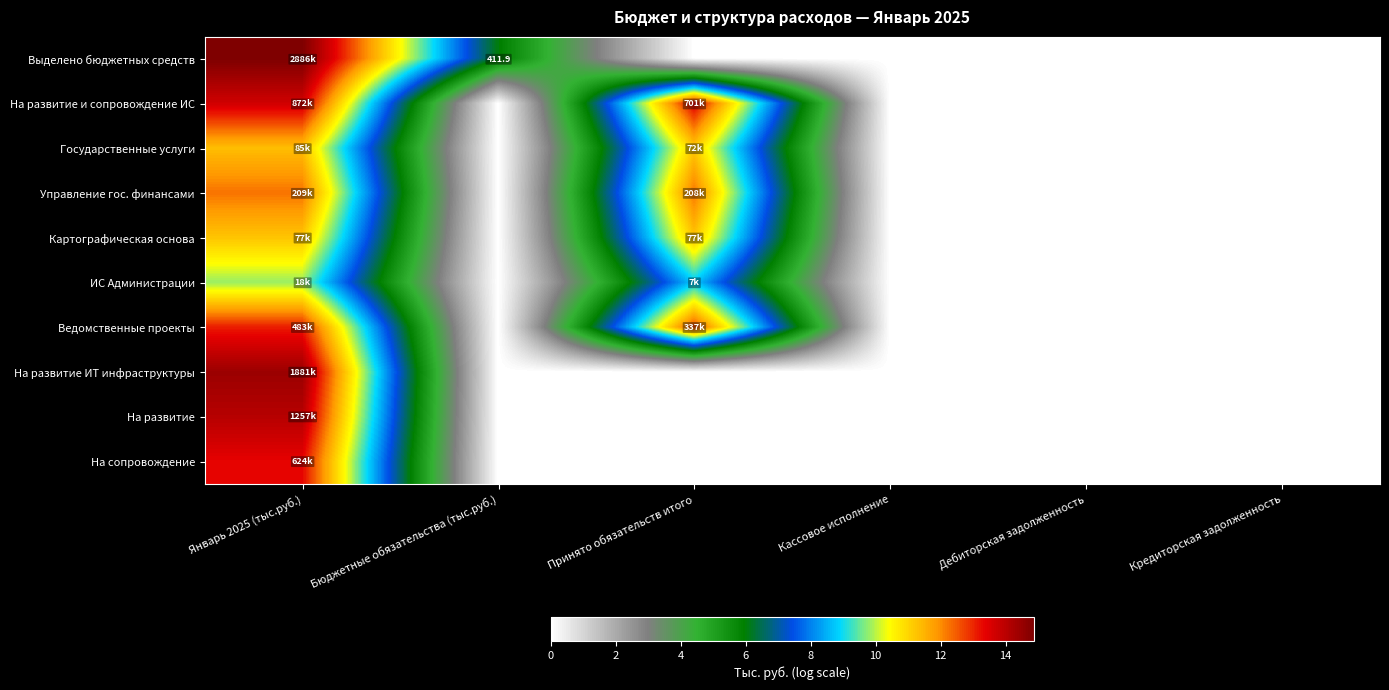

Between Принято обязательств итого and Дебиторская задолженность, which is larger?

Принято обязательств итого